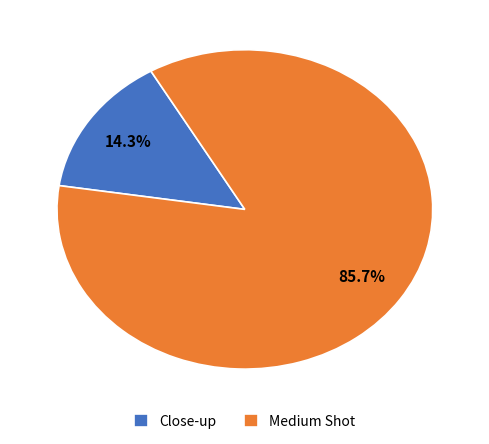

Combined, what portion of the pie is Close-up and Medium Shot?

100.0%